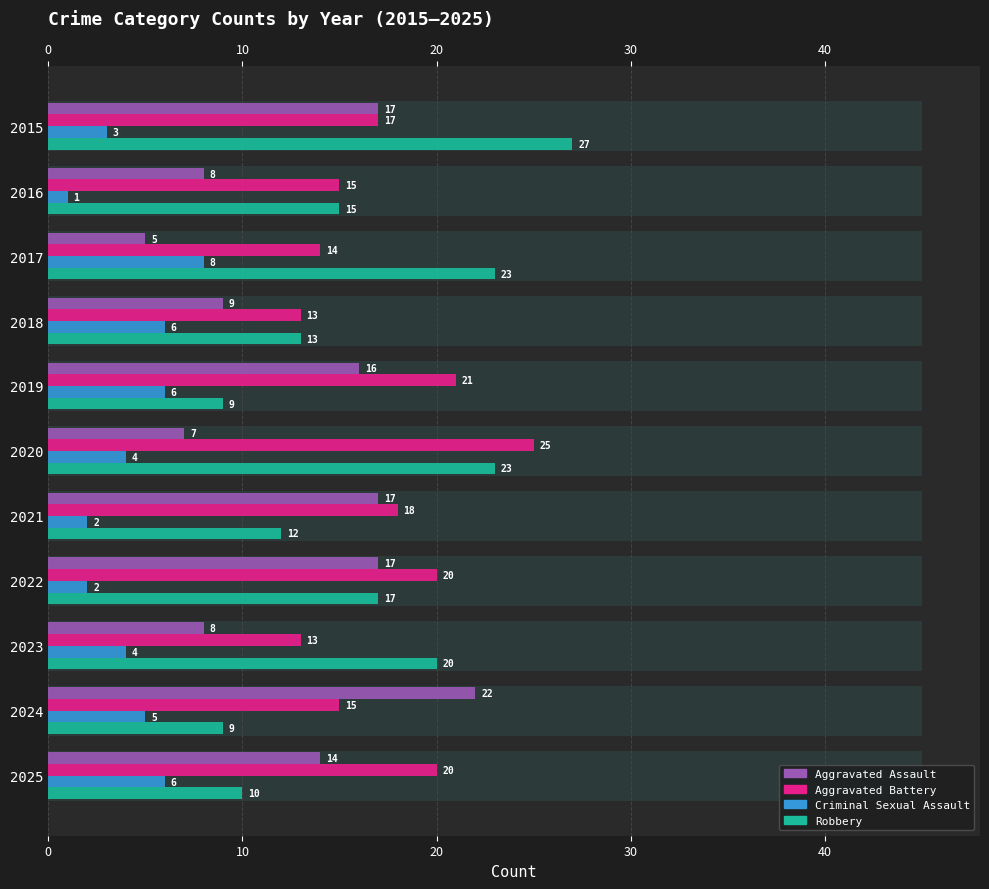

What is the label of the 10th bar from the right?

10